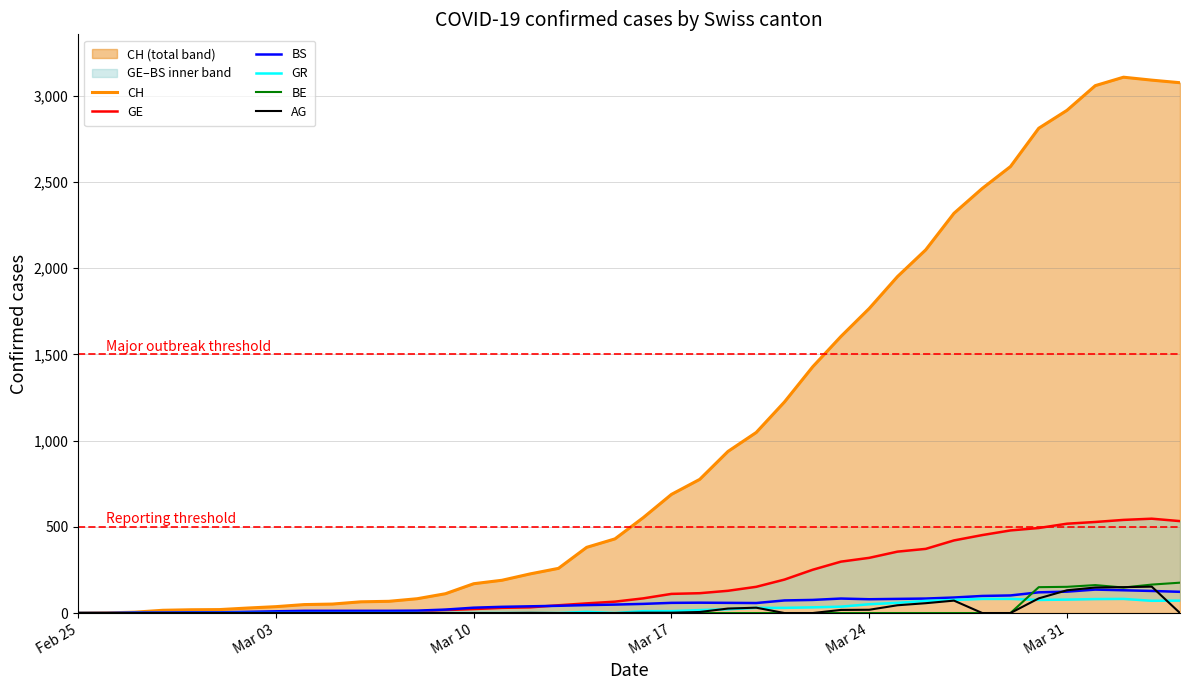

What is the highest value of the AG series?

153